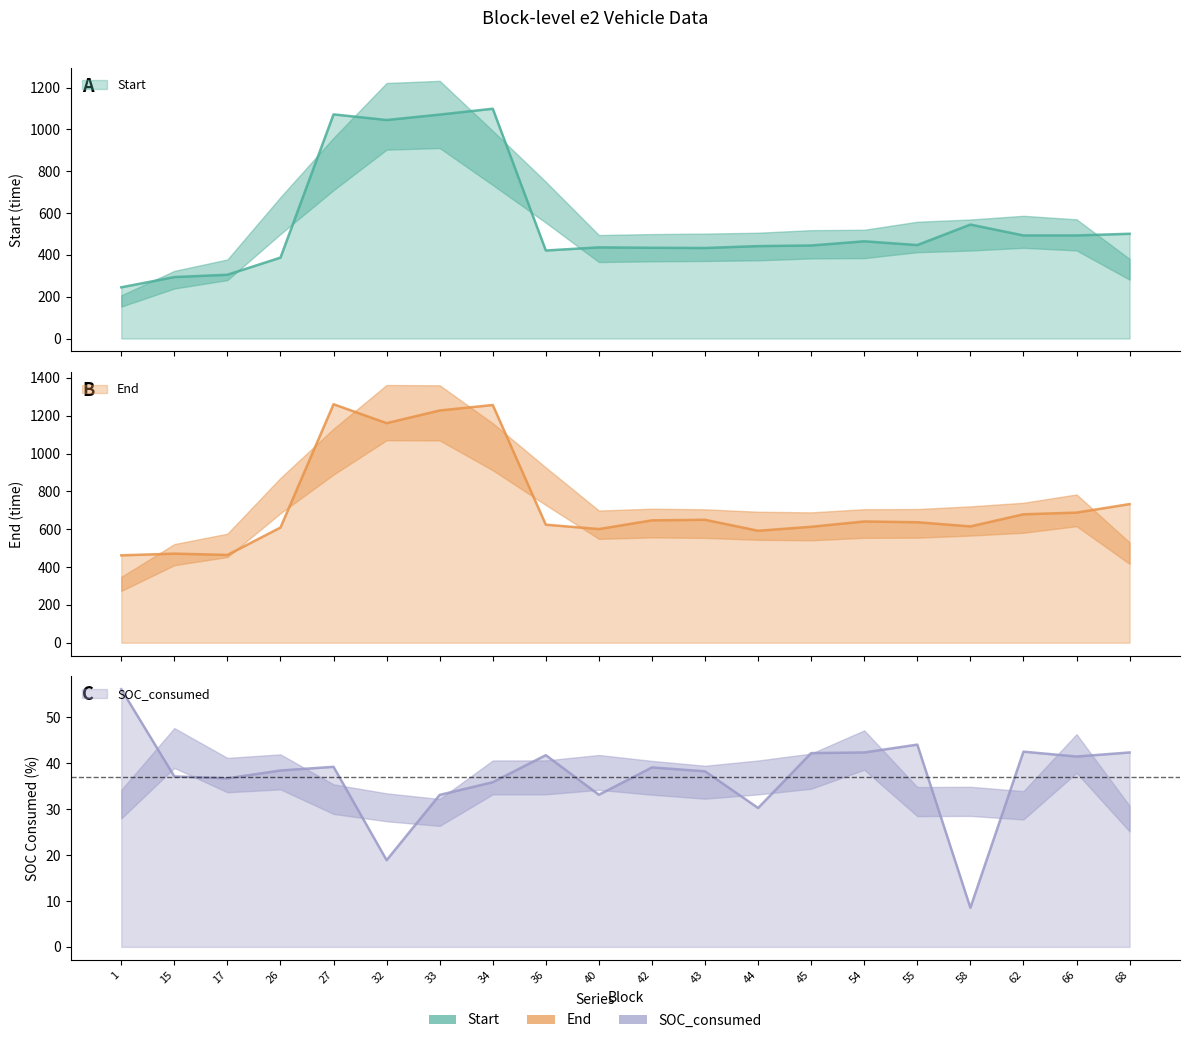

What value does the SOC_consumed series have at 1?

56.2